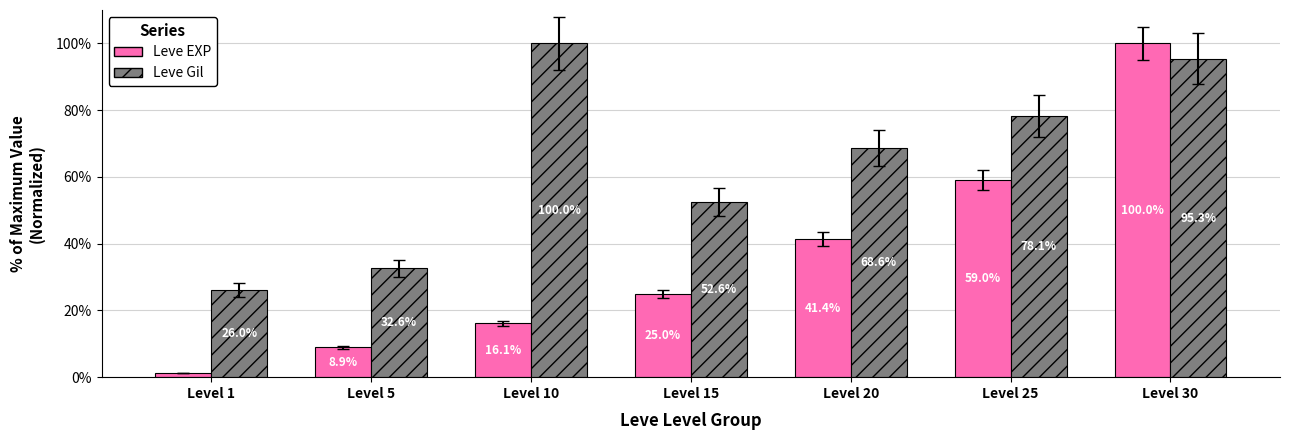

What is the difference between the maximum and minimum values in the Leve EXP series?

98.8